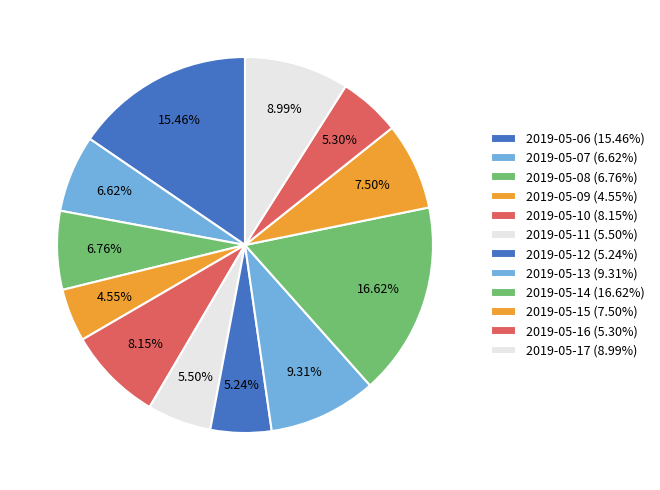

Which has a higher value, 2019-05-15 or 2019-05-07?

2019-05-15